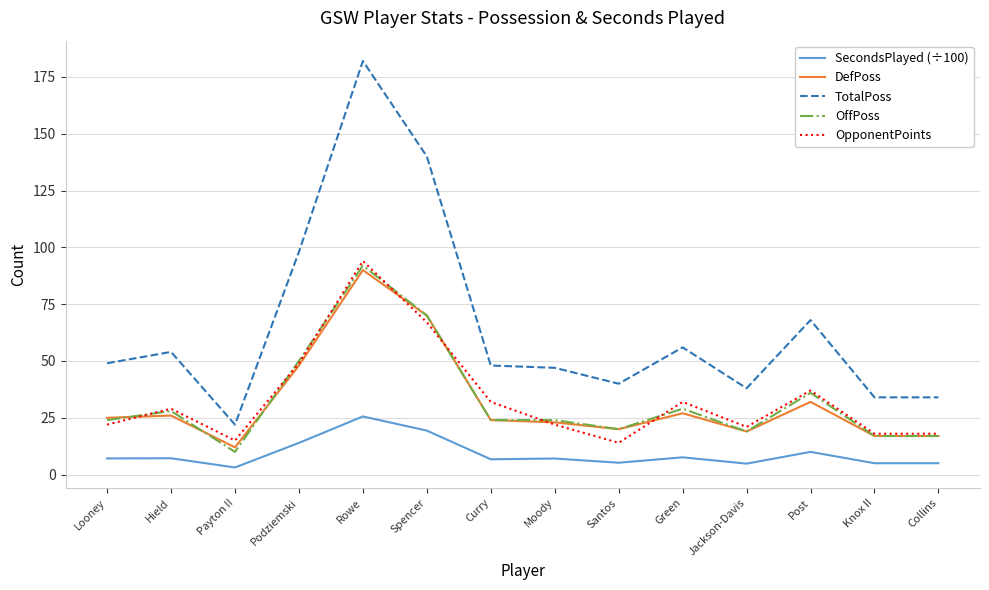

The OffPoss series shows 48.3 at Hield. True or false?

False